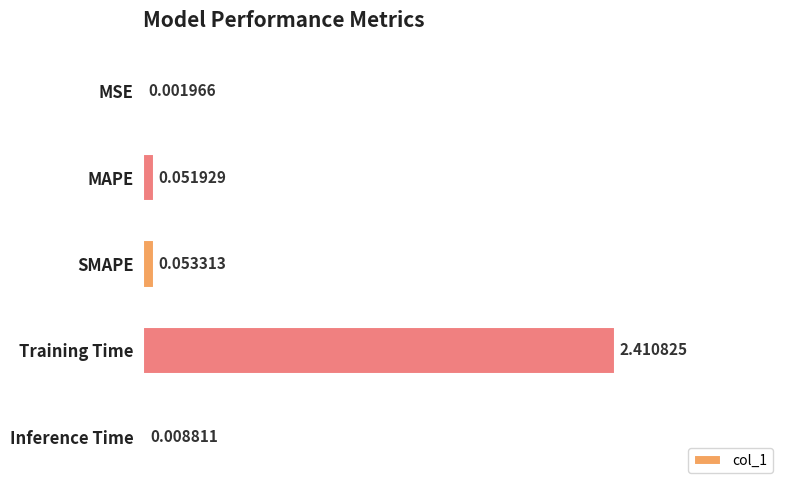

Where is the data nearest to the value 1?

SMAPE